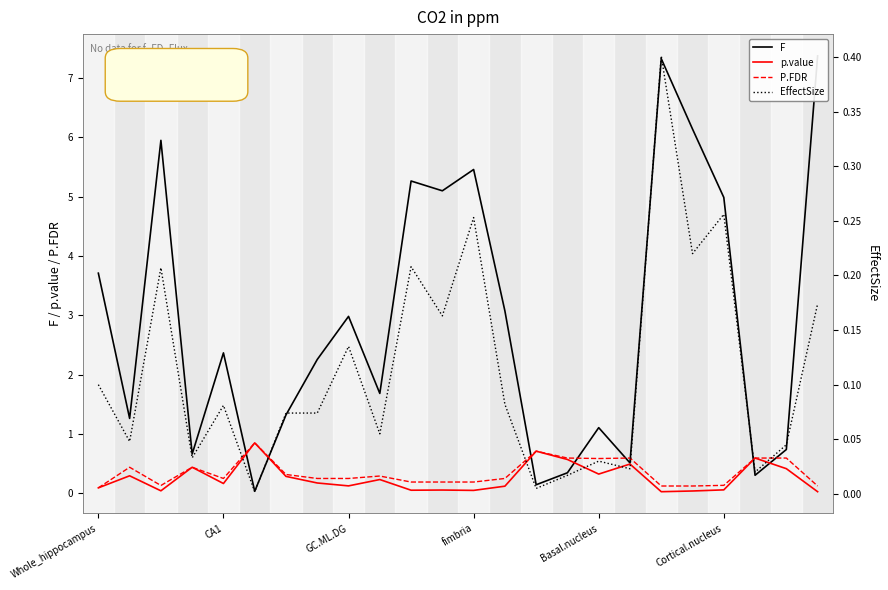

Is it true that p.value equals 0.2 at CA1?

True